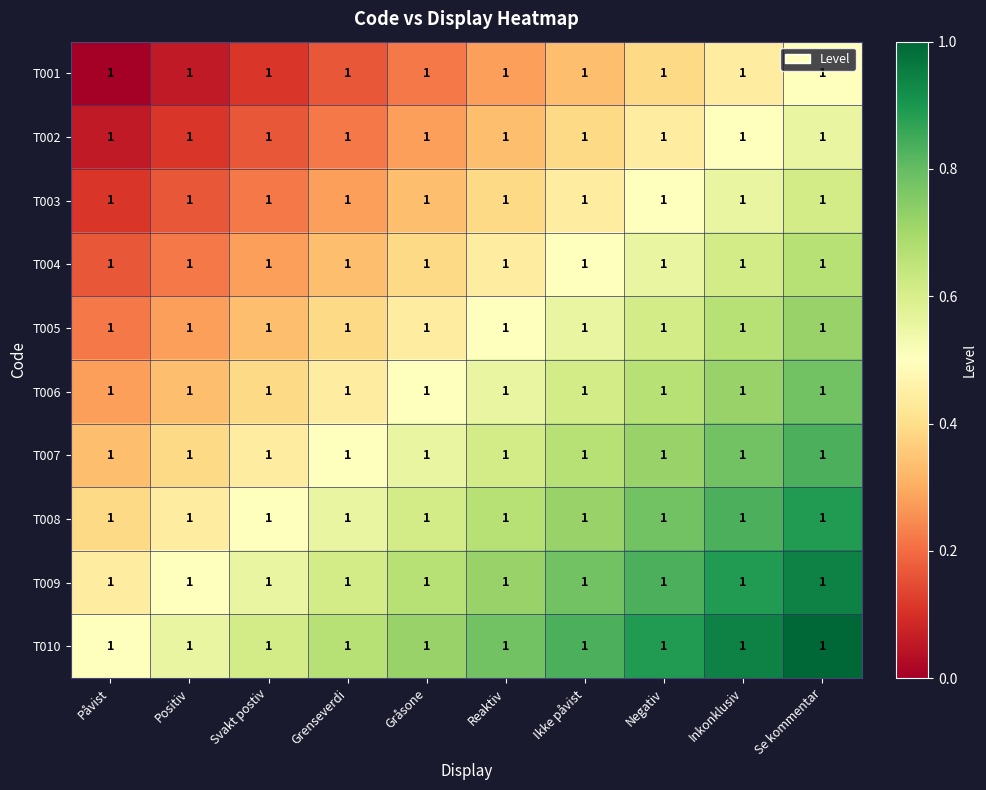

Which series has the largest total across all categories?

T010